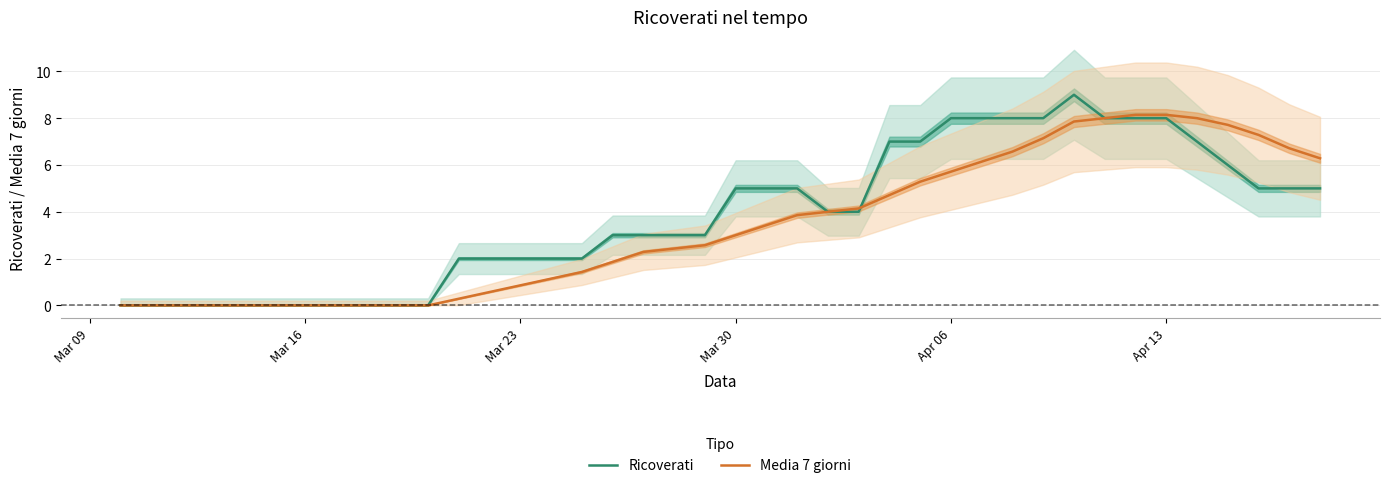

Which series has the largest total across all categories?

Ricoverati